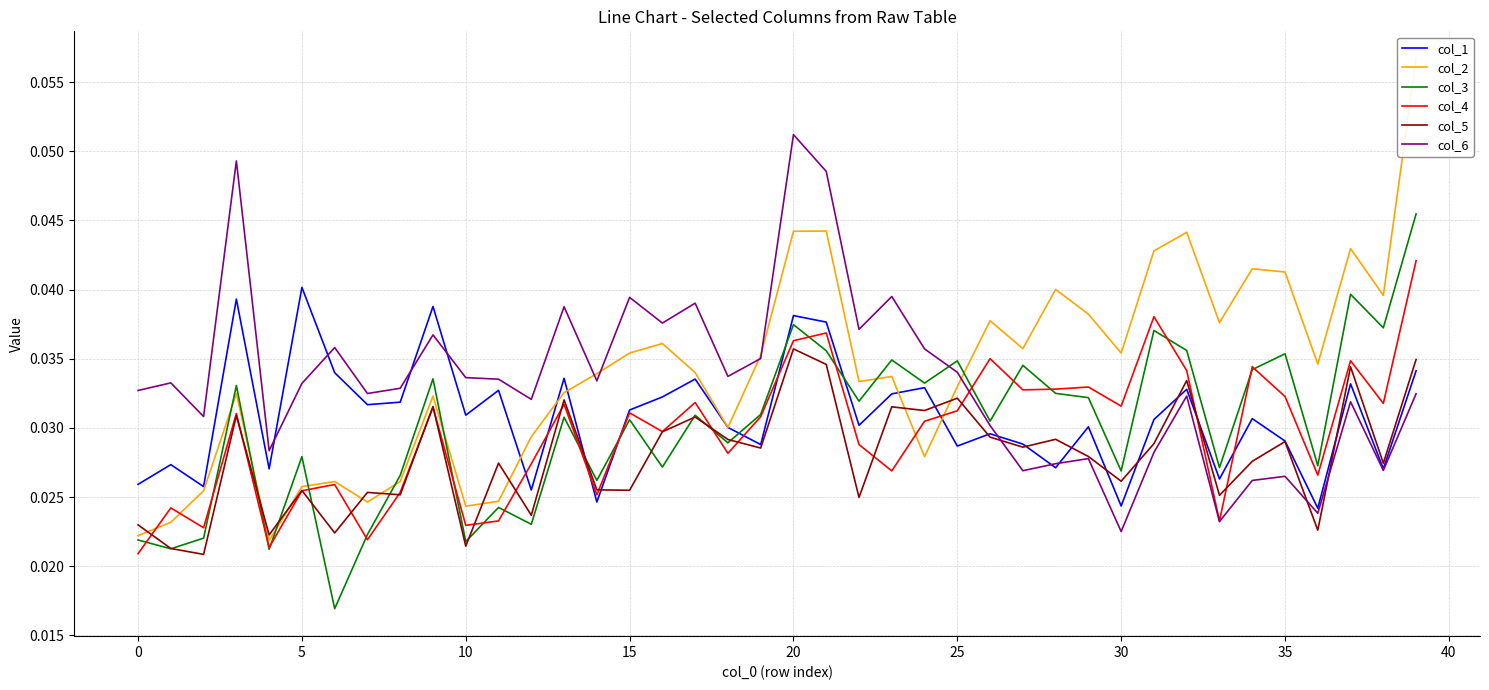

How many series are shown in this chart?

6